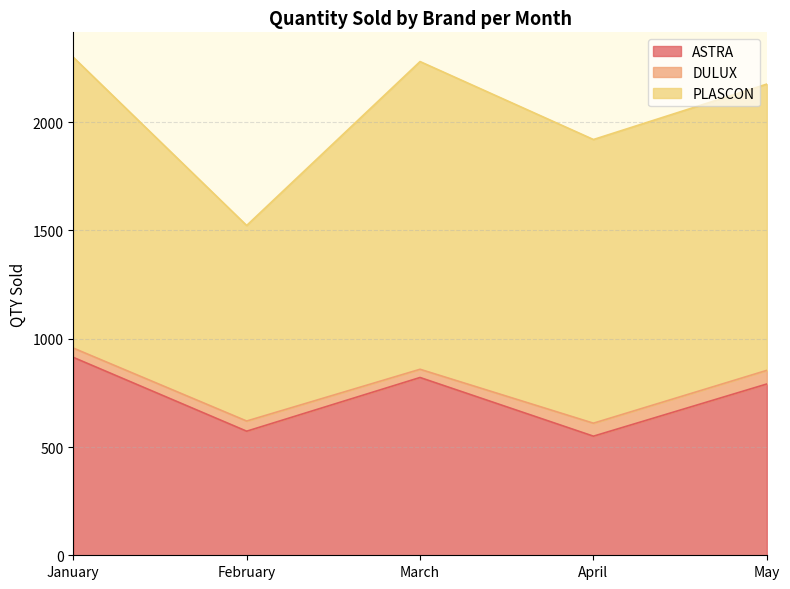

Is it true that DULUX equals 80 at February?

False